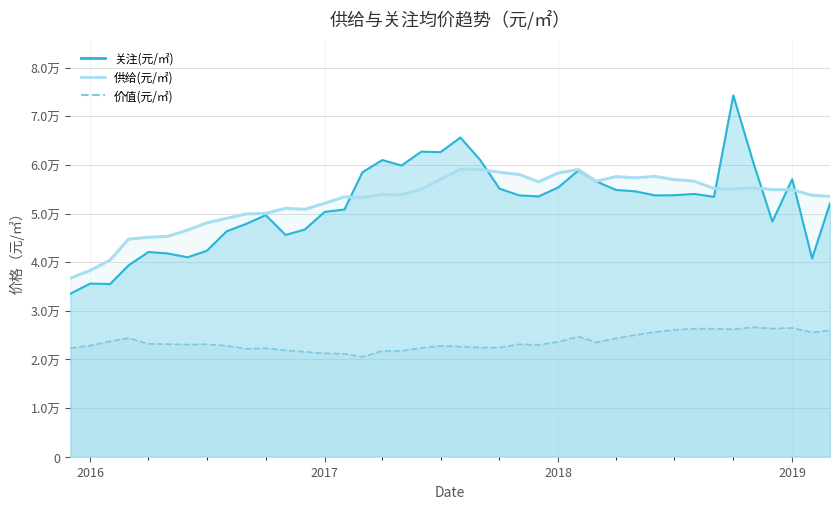

What is the highest value of the 关注(元/㎡) series?

74296